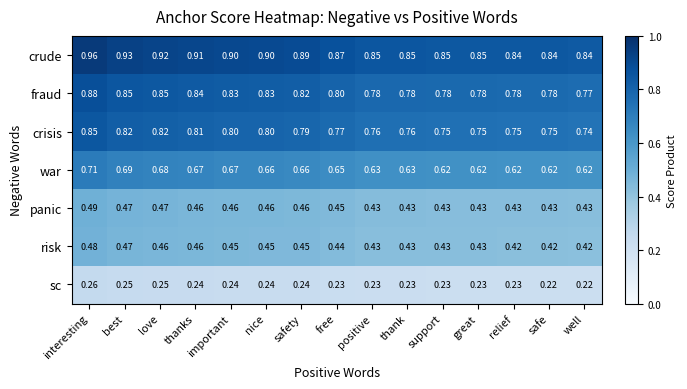

Which series has the largest total across all categories?

crude